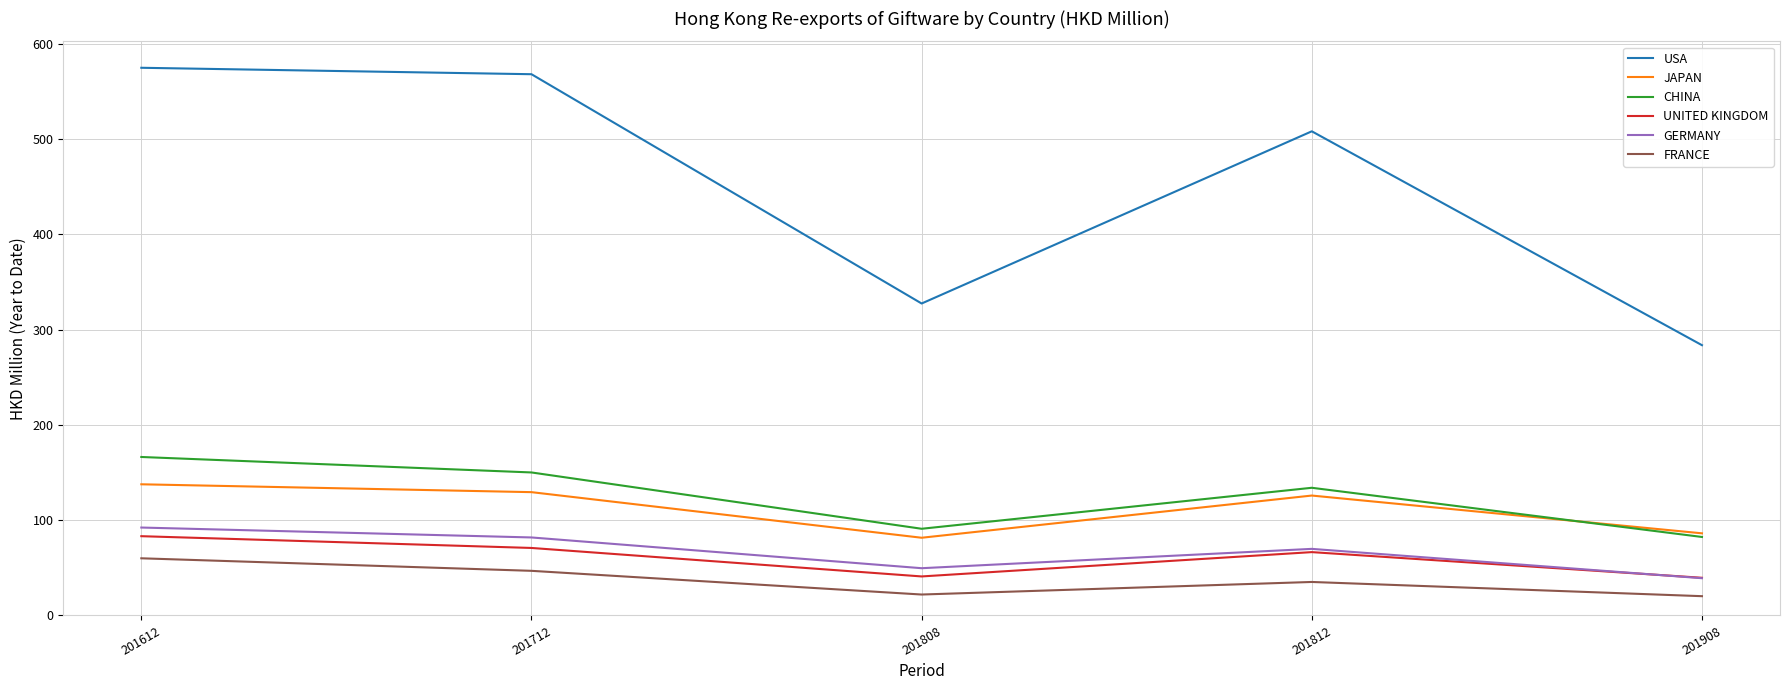

List the labels in order of GERMANY value, smallest first.

201908, 201808, 201812, 201712, 201612